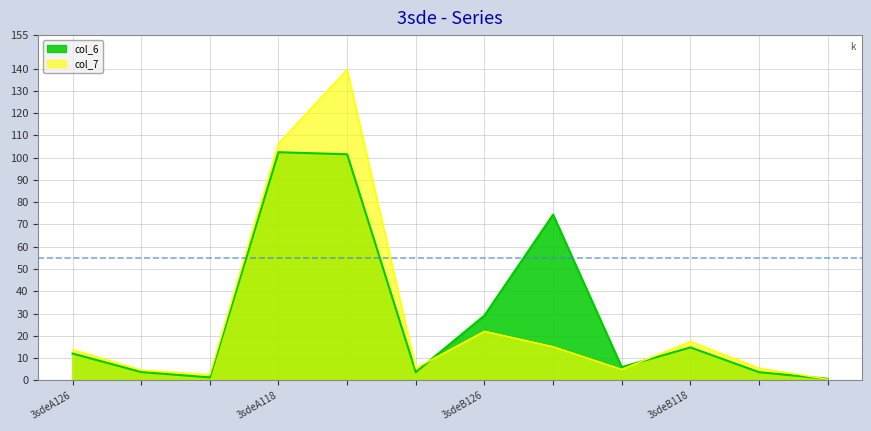

Which series changed the most between 3sdeA206 and 3sdeB198?

col_7